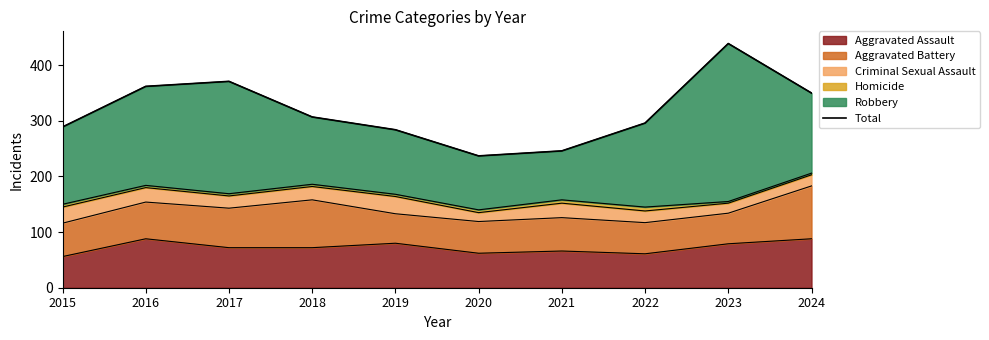

The value at 2022 is 296. True or false?

True